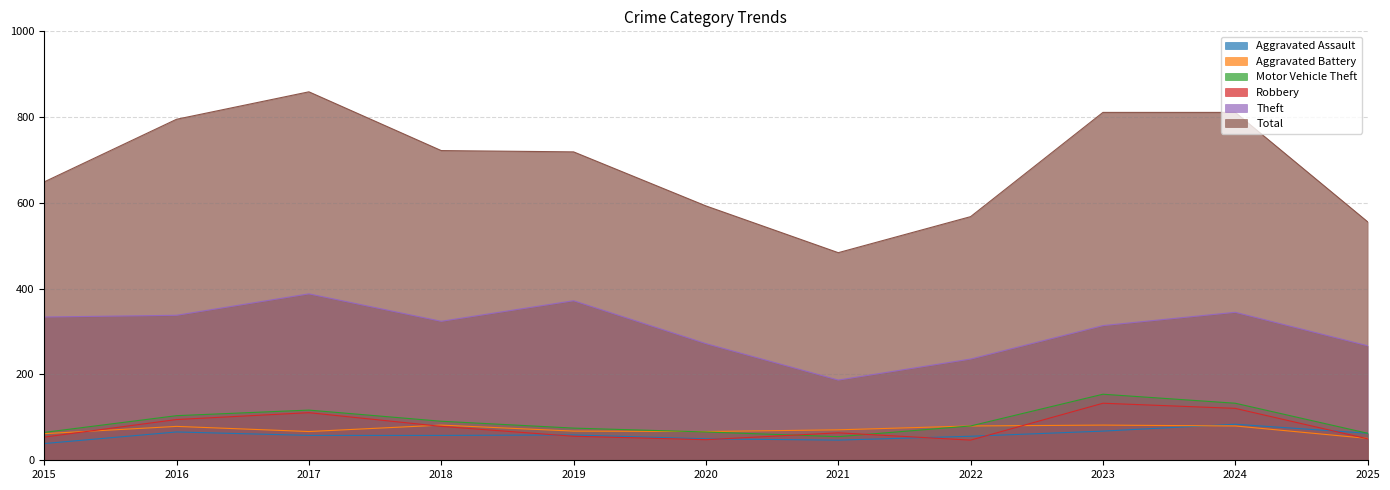

Rank the series by their maximum value, from highest to lowest.

Total, Theft, Motor Vehicle Theft, Robbery, Aggravated Assault, Aggravated Battery